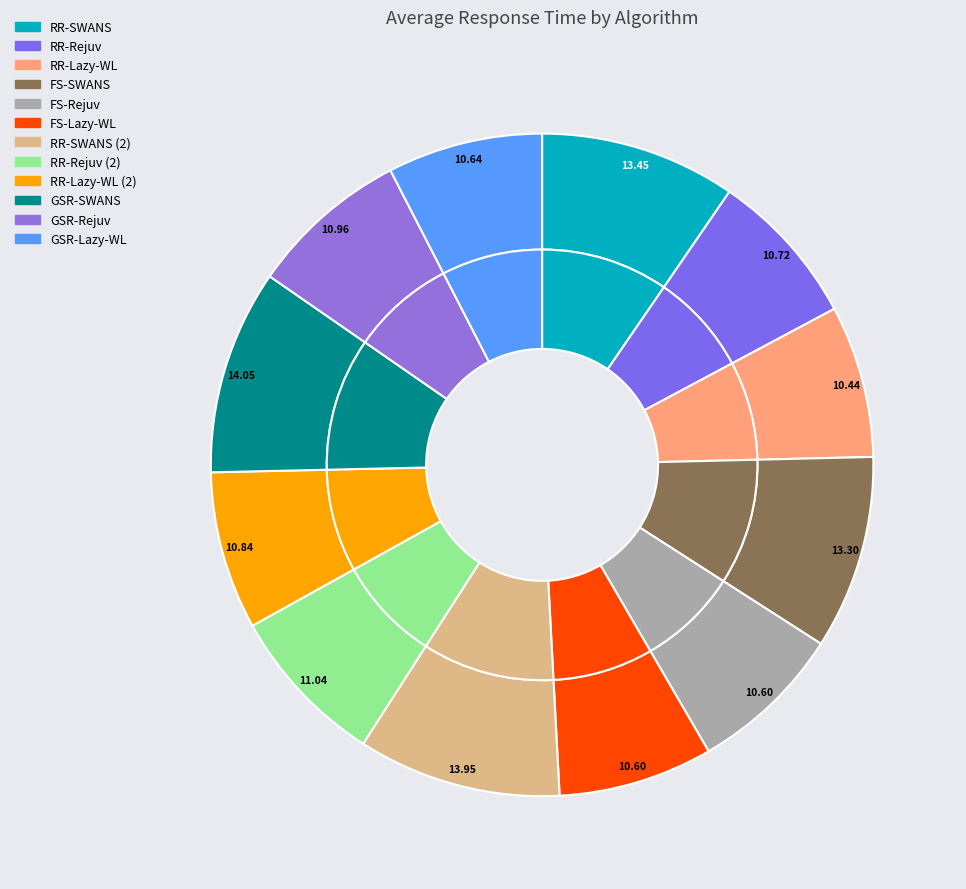

Does GSR-Lazy-WL represent more than half of the total?

No